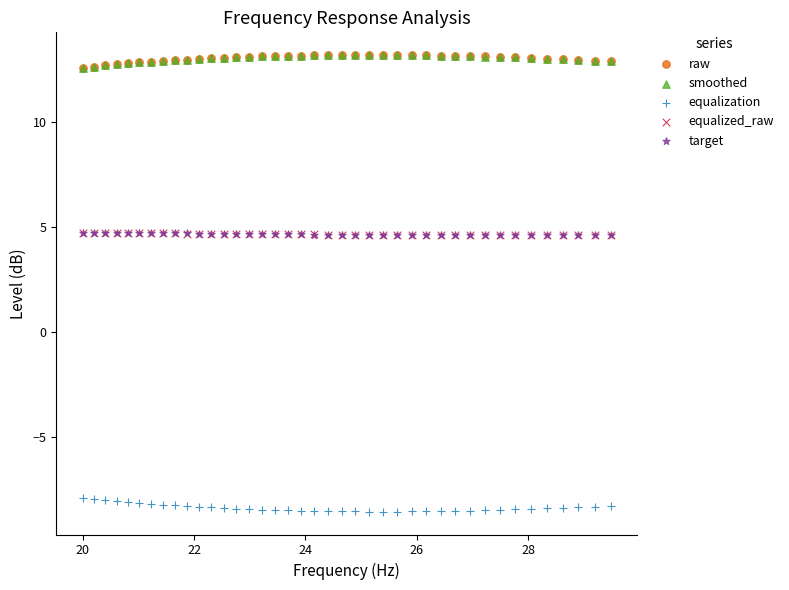

Which series reaches the minimum Y coordinate?

equalization